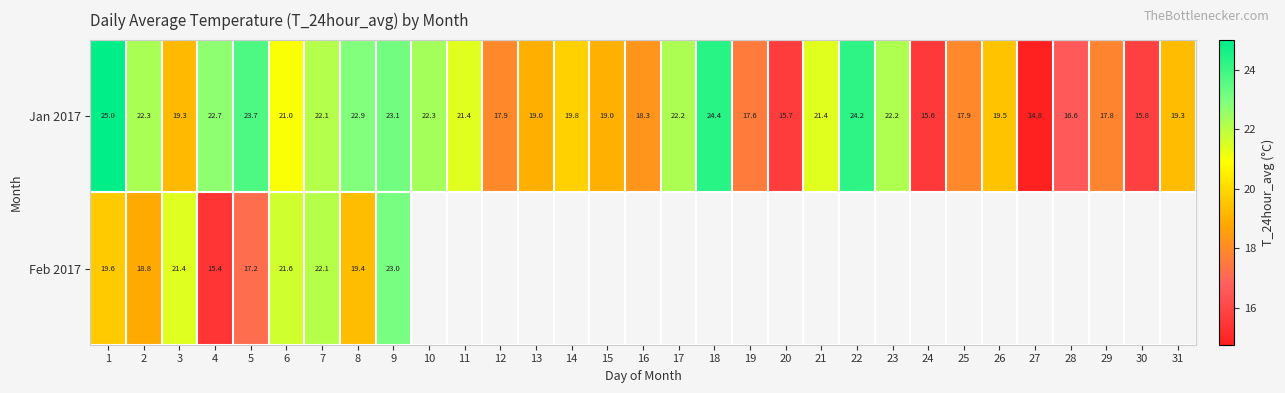

At how many categories does at least one series exceed 24?

3